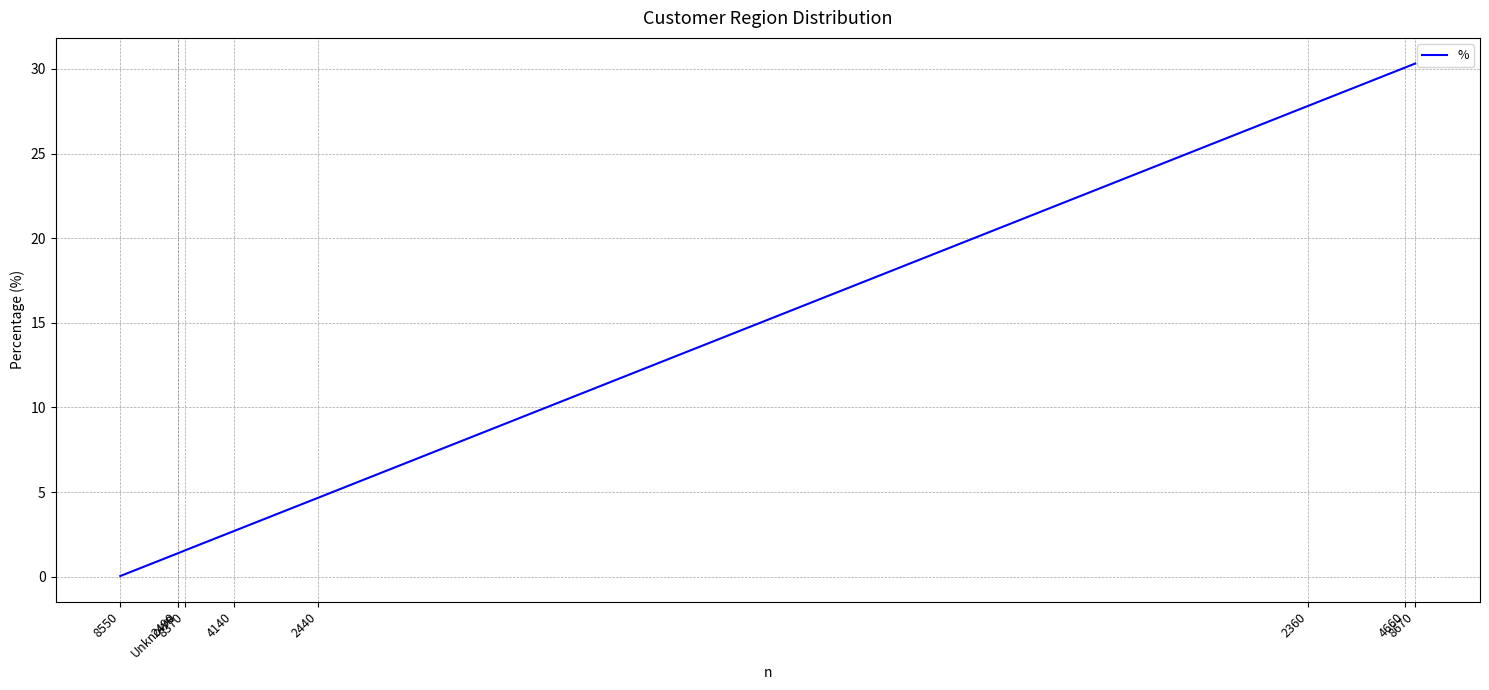

List the labels in order of value, smallest first.

8550, Unknown, 2490, 8370, 4140, 2440, 2360, 4660, 8670